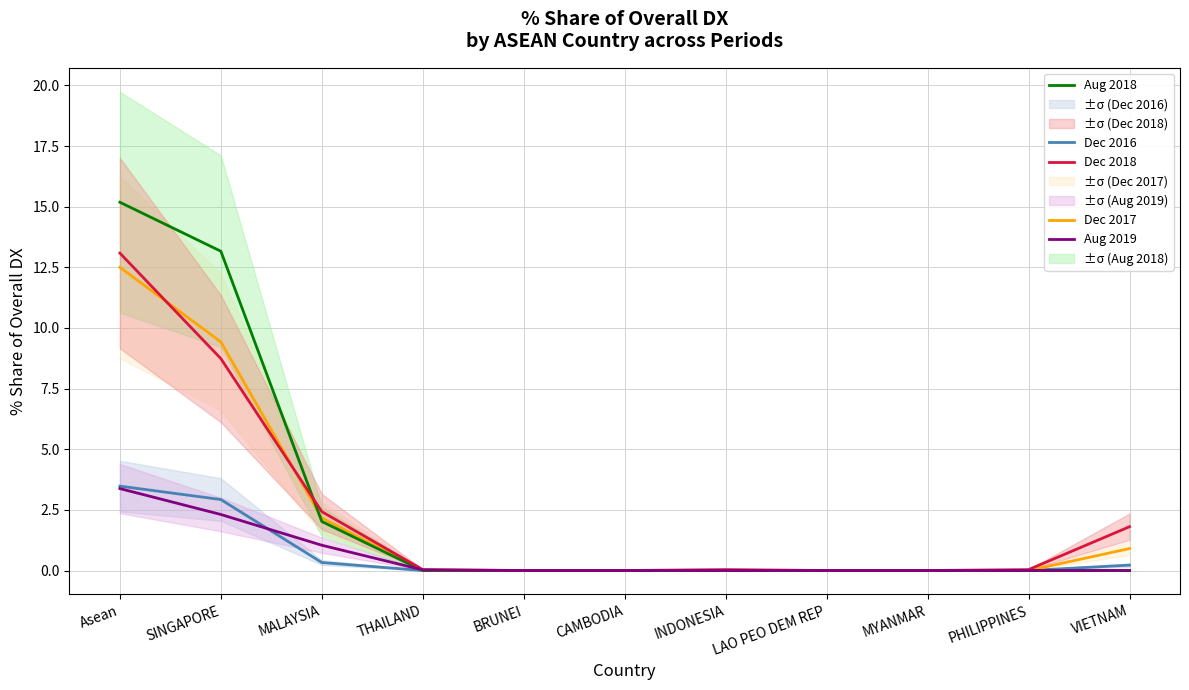

Reading left to right, what are all the values shown in this chart?

Dec 2016: Asean=3.5	SINGAPORE=2.9	MALAYSIA=0.3	THAILAND=0.0	BRUNEI=0.0	CAMBODIA=0.0	INDONESIA=0.0	LAO PEO DEM REP=0.0	MYANMAR=0.0	PHILIPPINES=0.0	VIETNAM=0.2
Dec 2017: Asean=12.5	SINGAPORE=9.4	MALAYSIA=2.2	THAILAND=0.0	BRUNEI=0.0	CAMBODIA=0.0	INDONESIA=0.0	LAO PEO DEM REP=0.0	MYANMAR=0.0	PHILIPPINES=0.0	VIETNAM=0.9
Aug 2018: Asean=15.2	SINGAPORE=13.2	MALAYSIA=2.0	THAILAND=0.0	BRUNEI=0.0	CAMBODIA=0.0	INDONESIA=0.0	LAO PEO DEM REP=0.0	MYANMAR=0.0	PHILIPPINES=0.0	VIETNAM=0.0
Dec 2018: Asean=13.1	SINGAPORE=8.7	MALAYSIA=2.4	THAILAND=0.0	BRUNEI=0.0	CAMBODIA=0.0	INDONESIA=0.0	LAO PEO DEM REP=0.0	MYANMAR=0.0	PHILIPPINES=0.0	VIETNAM=1.8
Aug 2019: Asean=3.4	SINGAPORE=2.3	MALAYSIA=1.0	THAILAND=0.0	BRUNEI=0.0	CAMBODIA=0.0	INDONESIA=0.0	LAO PEO DEM REP=0.0	MYANMAR=0.0	PHILIPPINES=0.0	VIETNAM=0.0